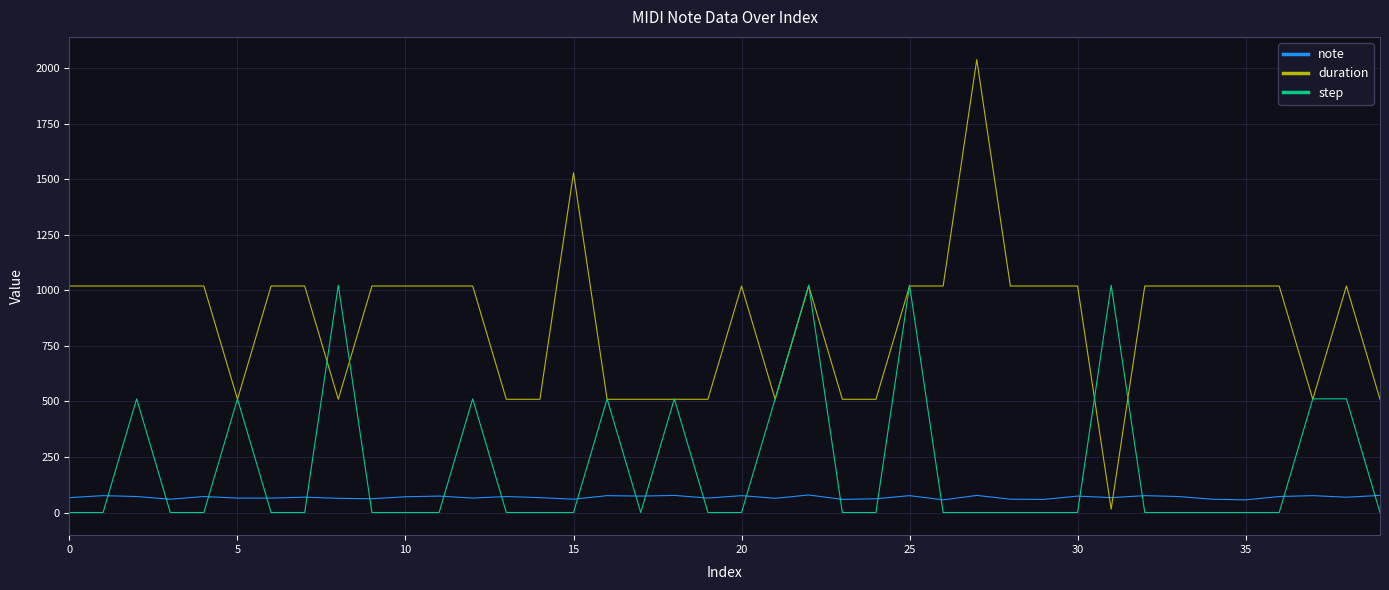

At how many categories does at least one series exceed 457?

40